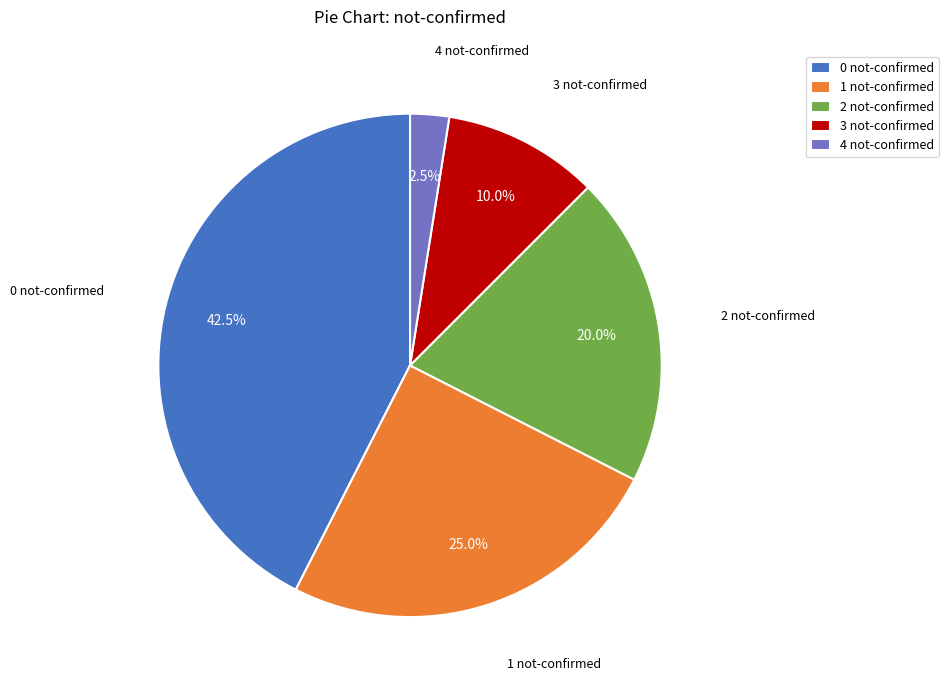

Which category has the smallest portion of the pie?

4 not-confirmed